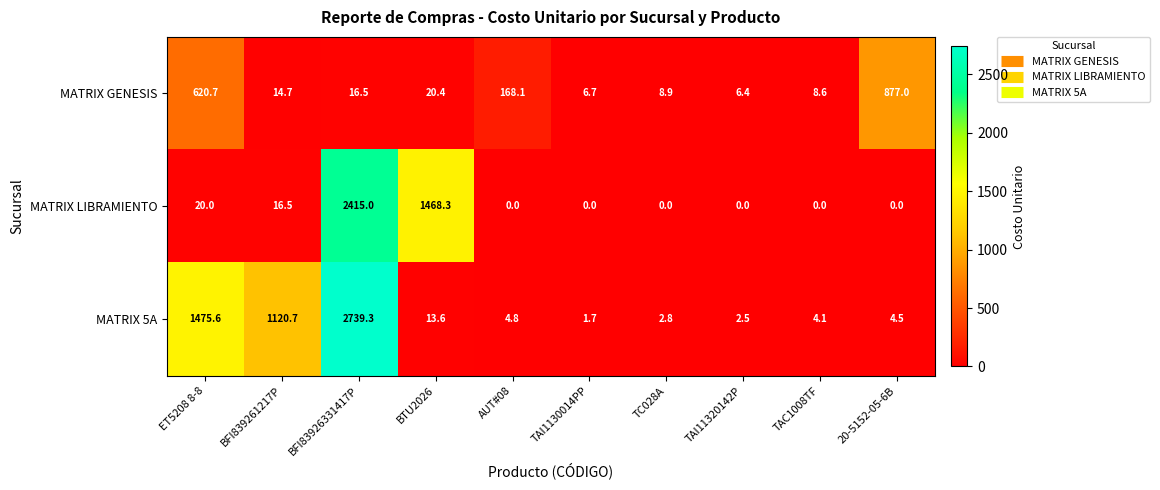

Reading left to right, what are all the values shown in this chart?

MATRIX GENESIS: ET5208 8-8=620.7	BFI839261217P=14.7	BFI83926331417P=16.5	BTU2026=20.4	AUT#08=168.1	TAI1130014PP=6.7	TC028A=8.9	TAI11320142P=6.4	TAC1008TF=8.6	20-5152-05-6B=877.0
MATRIX LIBRAMIENTO: ET5208 8-8=20.0	BFI839261217P=16.5	BFI83926331417P=2415.0	BTU2026=1468.3	AUT#08=0.0	TAI1130014PP=0.0	TC028A=0.0	TAI11320142P=0.0	TAC1008TF=0.0	20-5152-05-6B=0.0
MATRIX 5A: ET5208 8-8=1475.6	BFI839261217P=1120.7	BFI83926331417P=2739.3	BTU2026=13.6	AUT#08=4.8	TAI1130014PP=1.7	TC028A=2.8	TAI11320142P=2.5	TAC1008TF=4.1	20-5152-05-6B=4.5